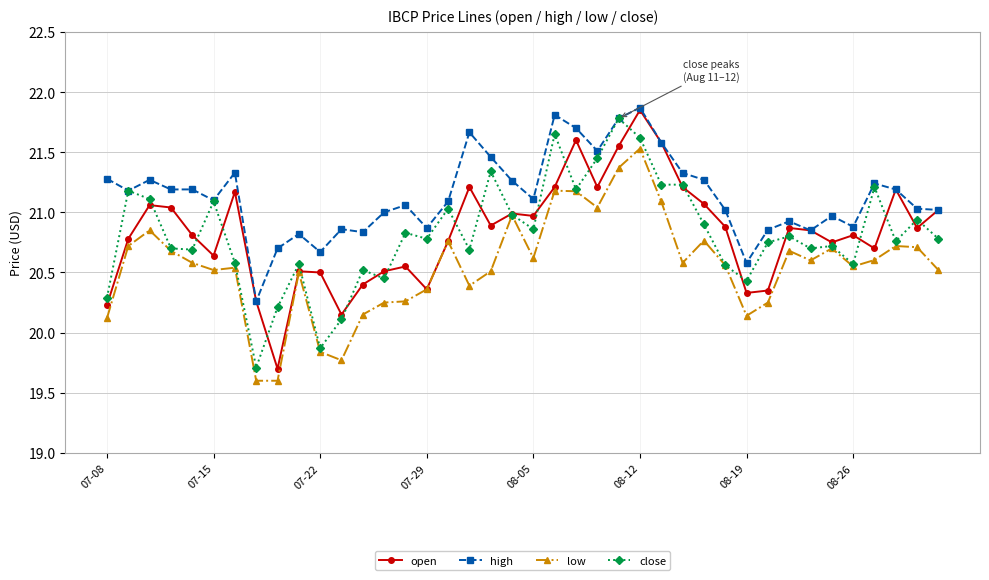

What is the minimum value for close?

19.7